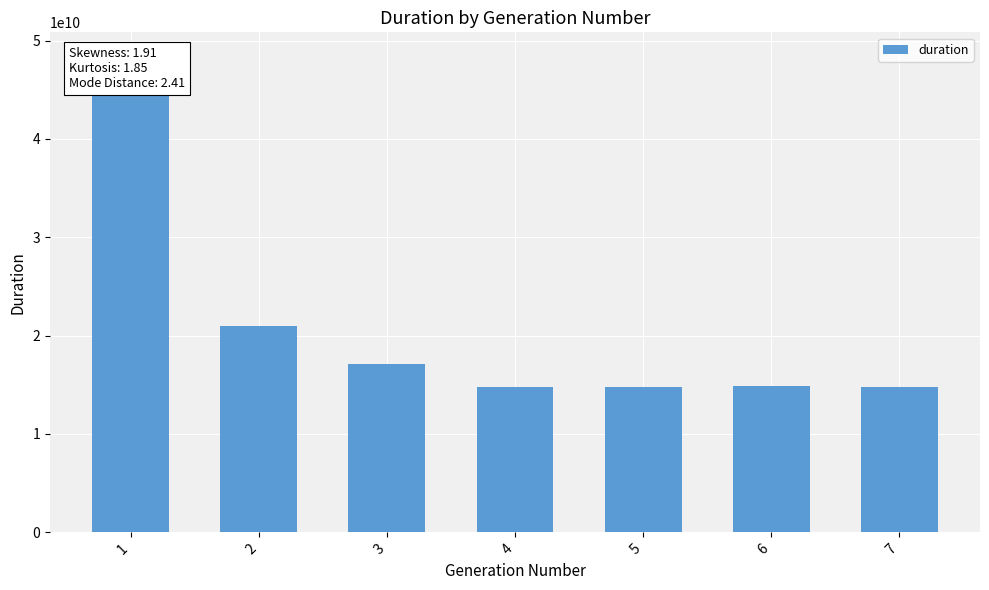

Does the chart contain any negative values?

No